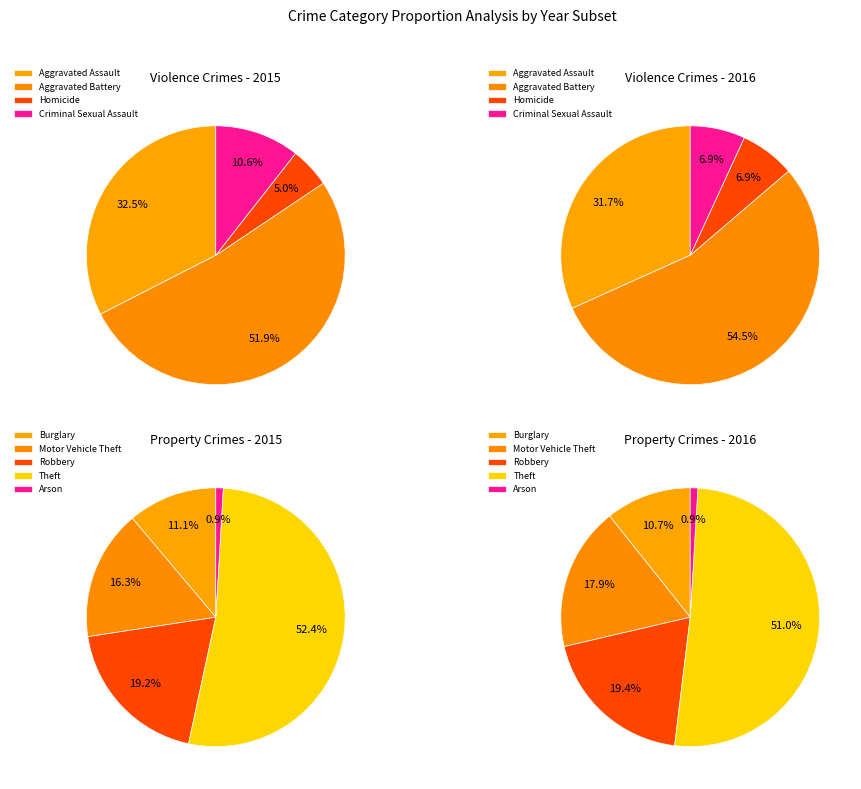

Which slice is the smallest?

Arson